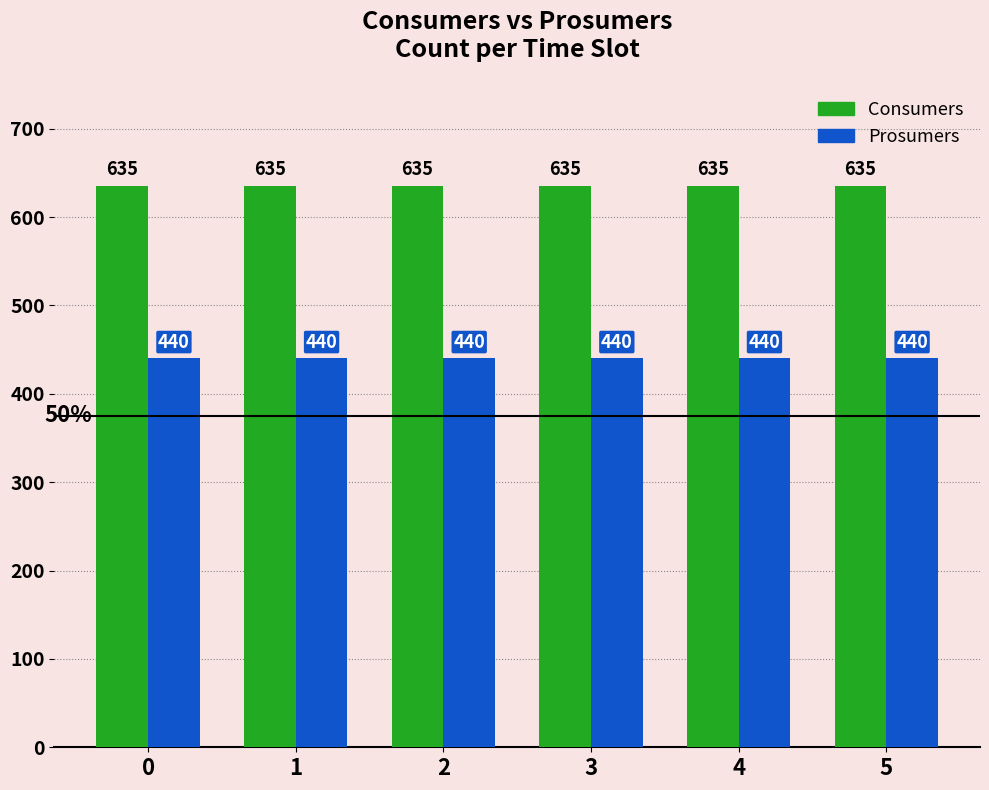

List the series in order of their overall mean, highest first.

Consumers, Prosumers